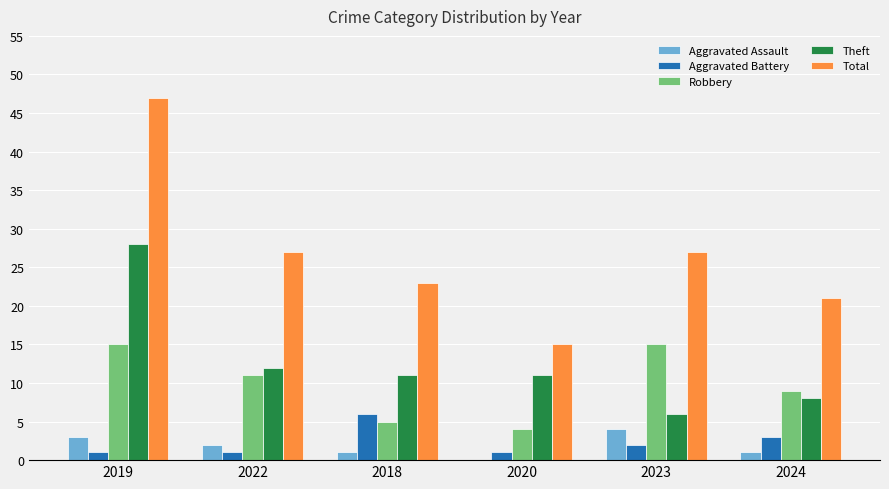

The Aggravated Battery series shows 1 at 2024. True or false?

False